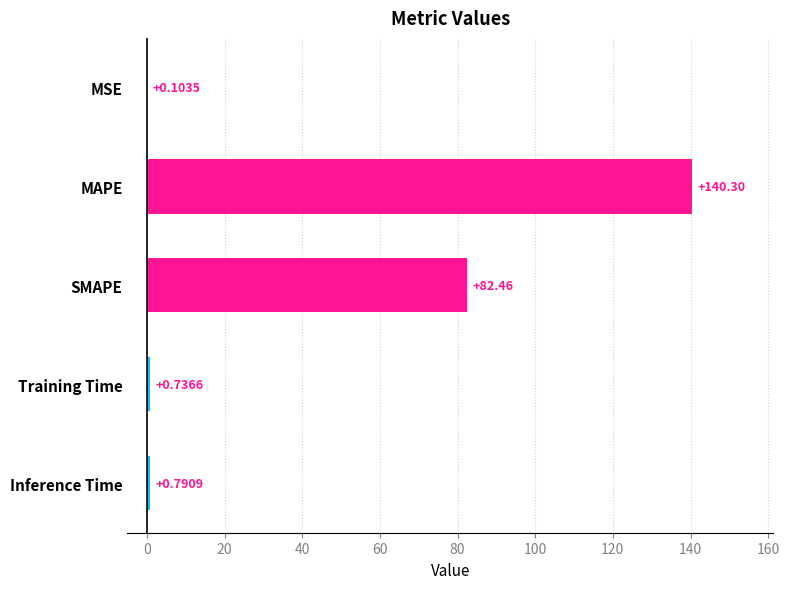

At which label is the value closest to 70?

SMAPE